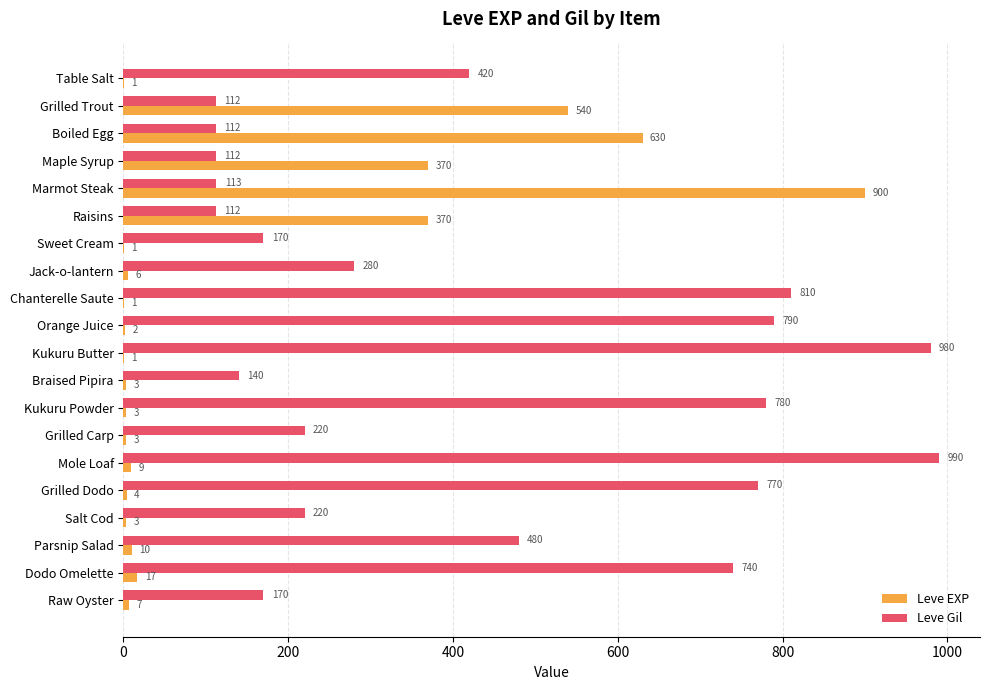

Read the Leve EXP value at Mole Loaf.

9